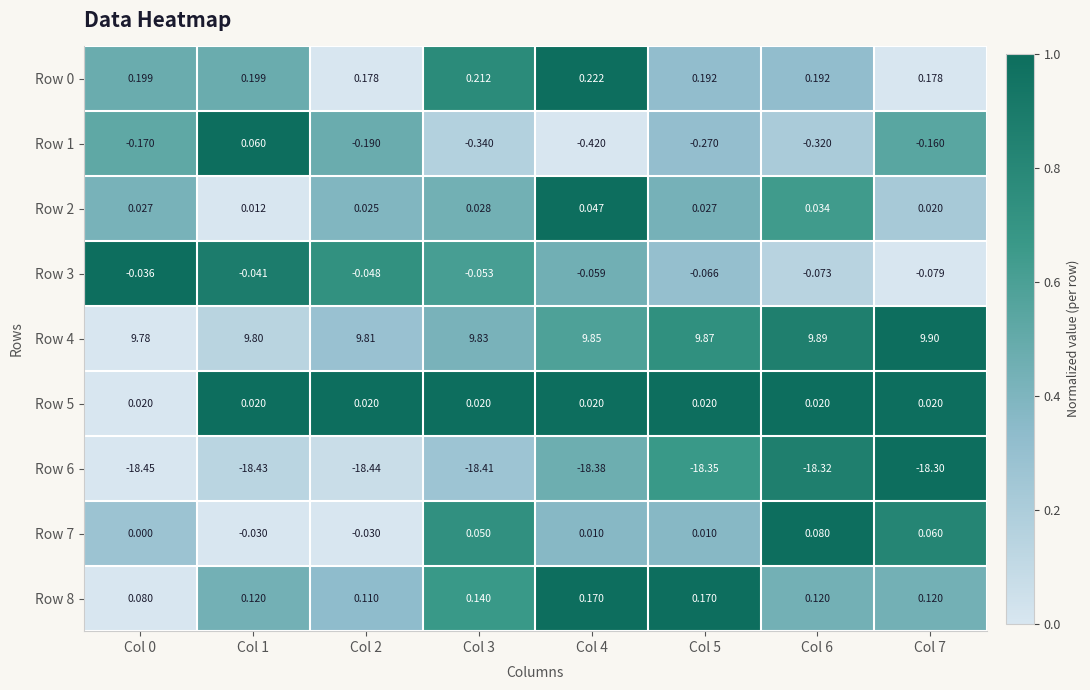

How many distinct data groups are displayed?

9